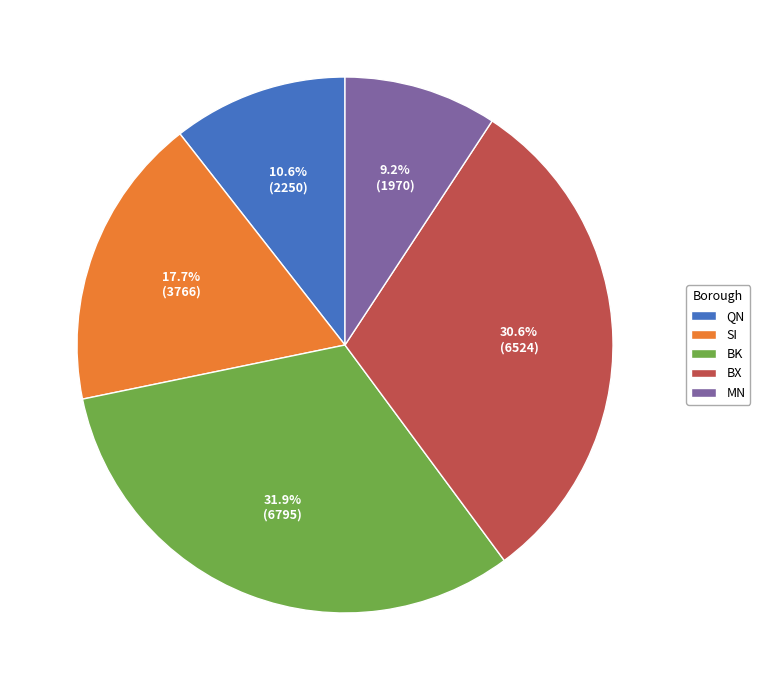

How many slices are in this pie chart?

5